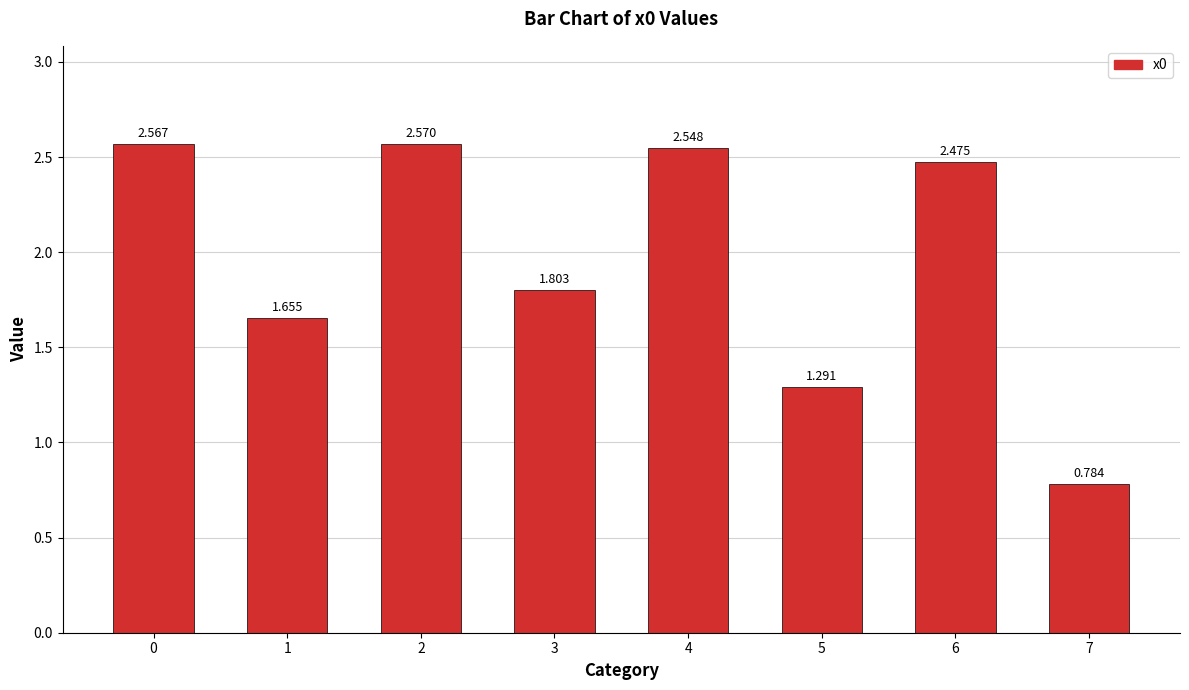

What is the difference between the values at 1 and 0?

0.9